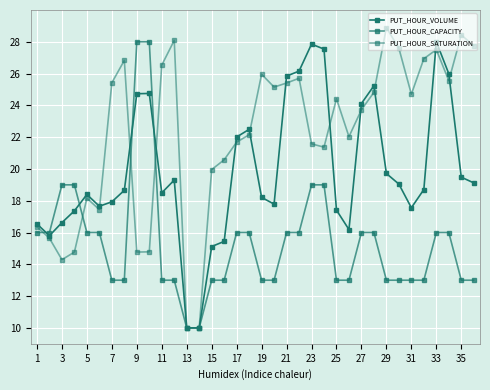

How many interior local valleys does the PUT_HOUR_VOLUME series have?

6